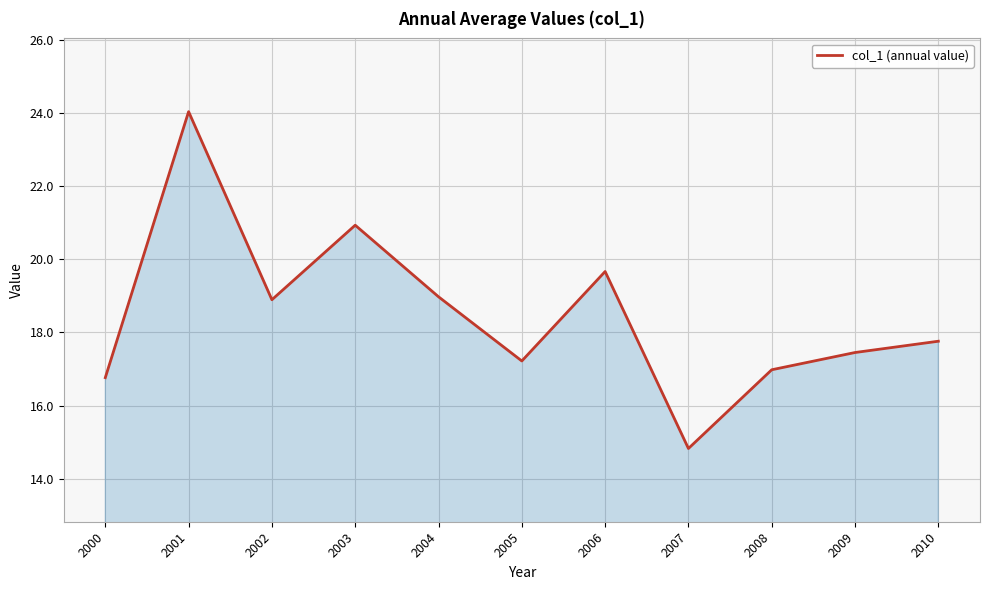

What is the difference between the maximum and minimum values?

9.2